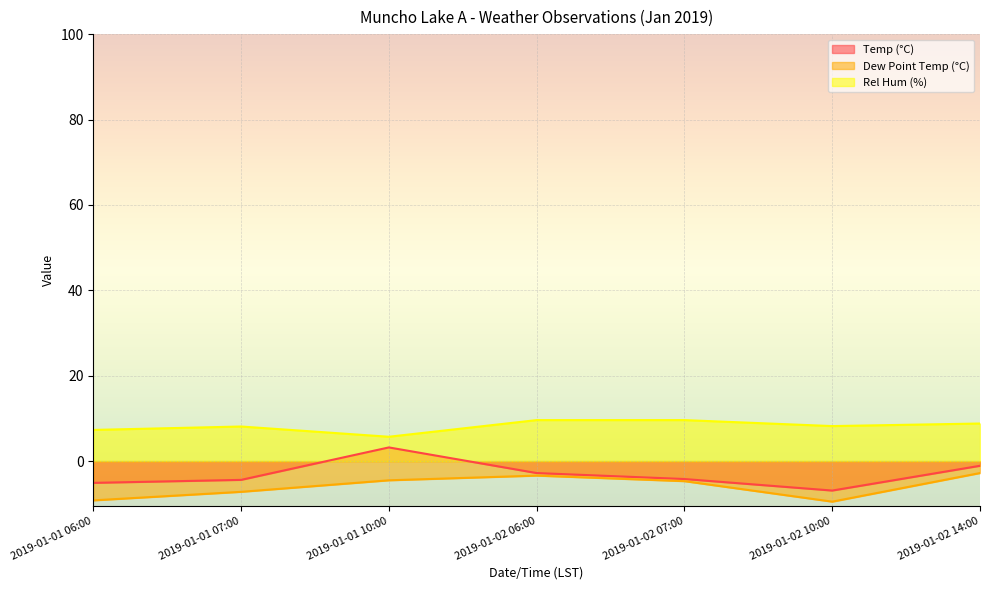

Which has a higher value, 2019-01-02 06:00 or 2019-01-02 10:00?

2019-01-02 06:00